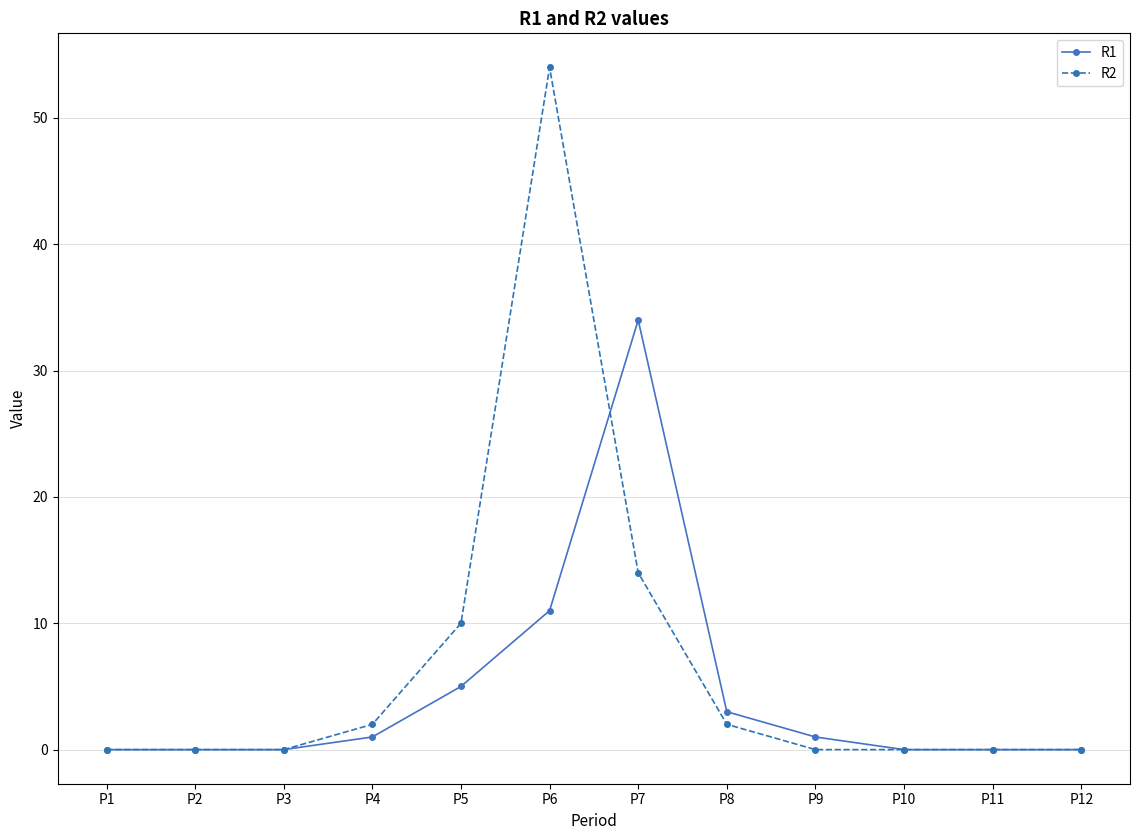

The R2 series shows 0 at P3. True or false?

True